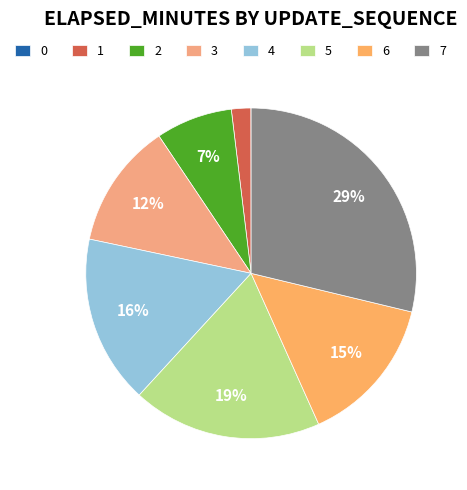

Rank the categories by value from lowest to highest.

0, 1, 2, 3, 6, 4, 5, 7